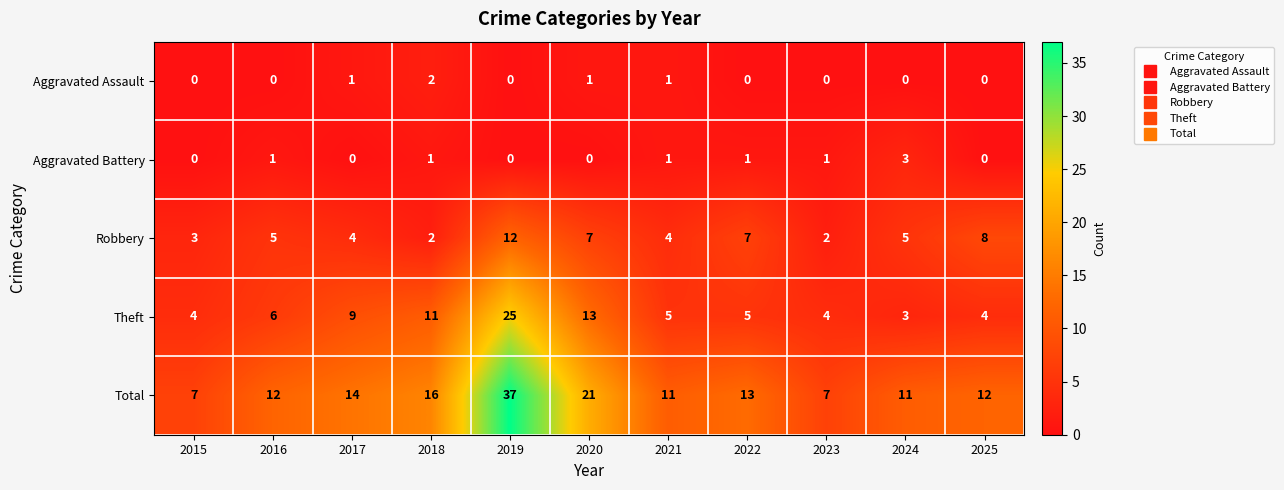

Which series has the largest total across all categories?

Total